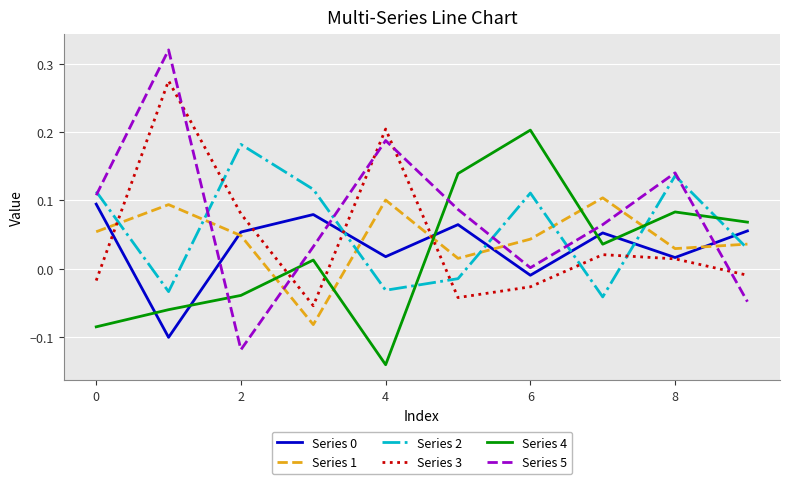

Which series has the widest spread of values?

Series 5